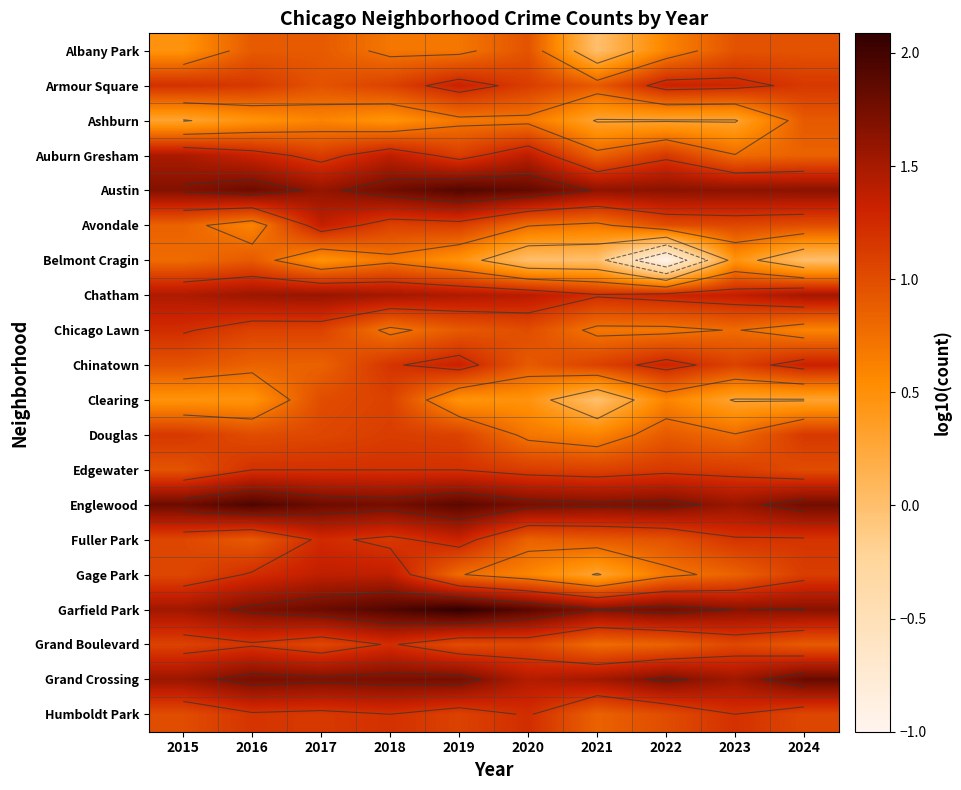

Which series changed the most between 2022 and 2024?

Belmont Cragin